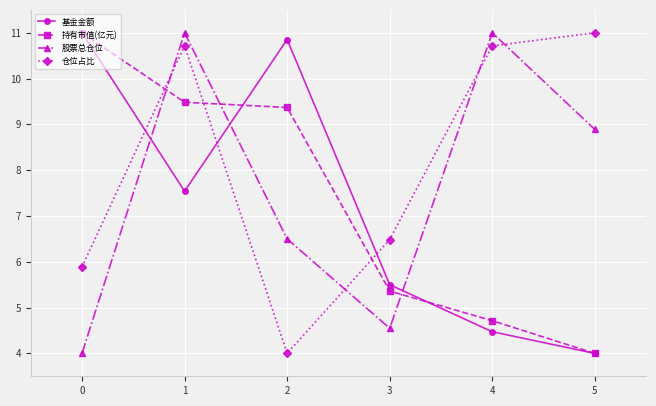

What is the average value of the 基金金额 series?

7.2